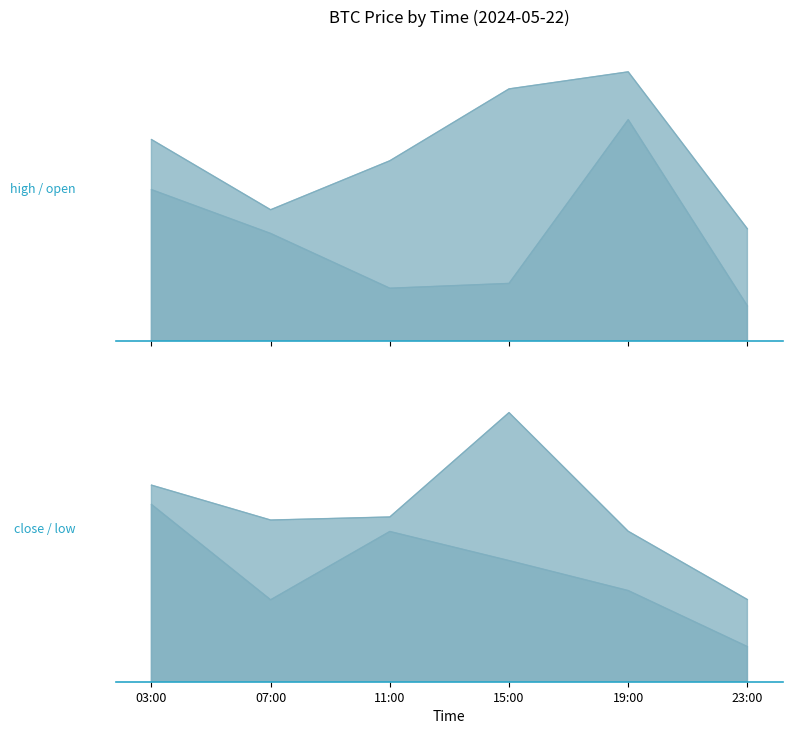

How many values in the high series exceed 70368?

3